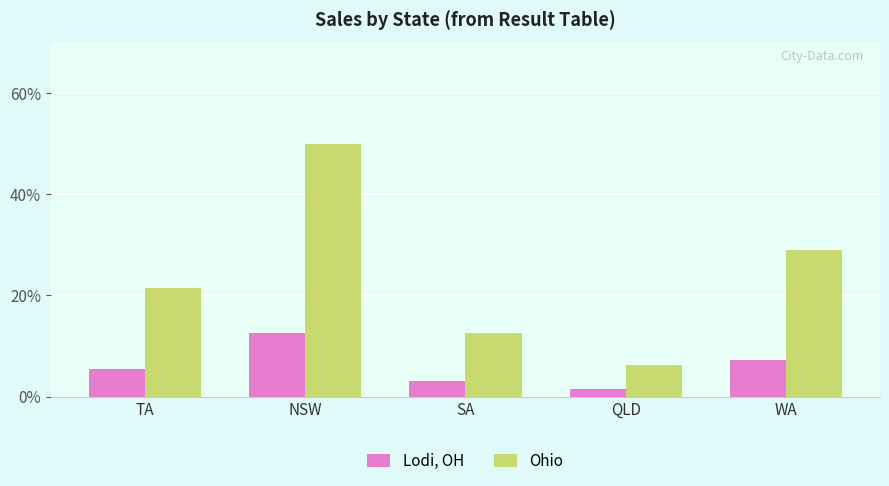

Between TA and QLD, which is larger?

TA